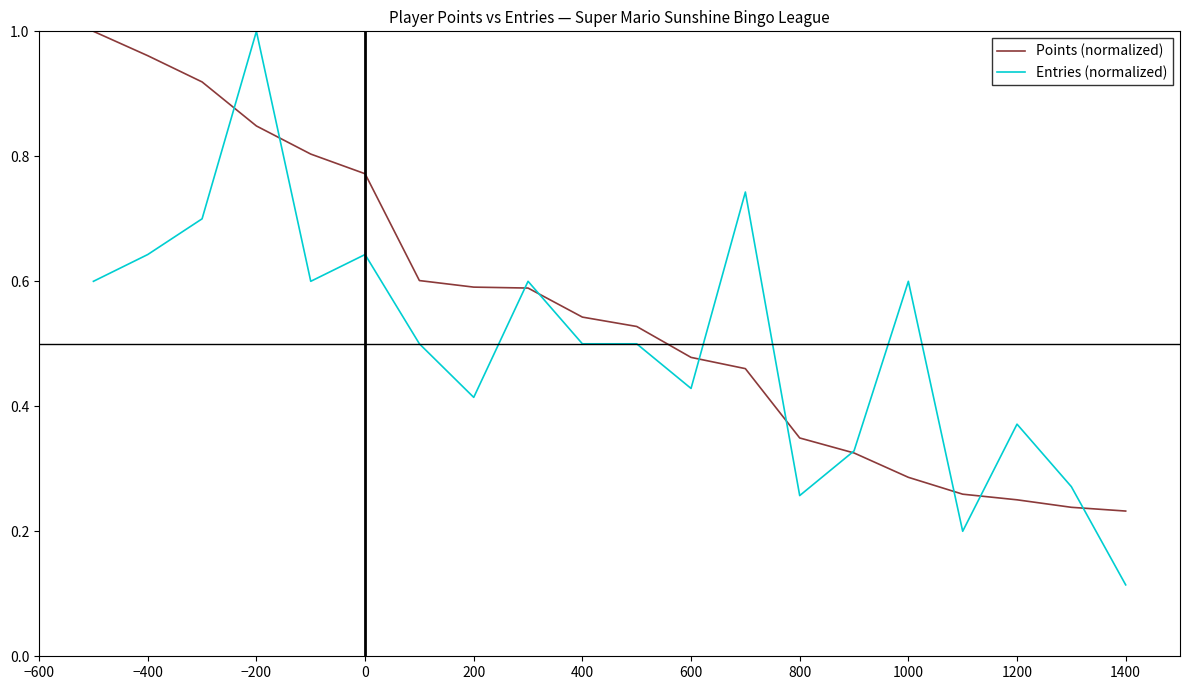

At how many categories does at least one series exceed 0?

20